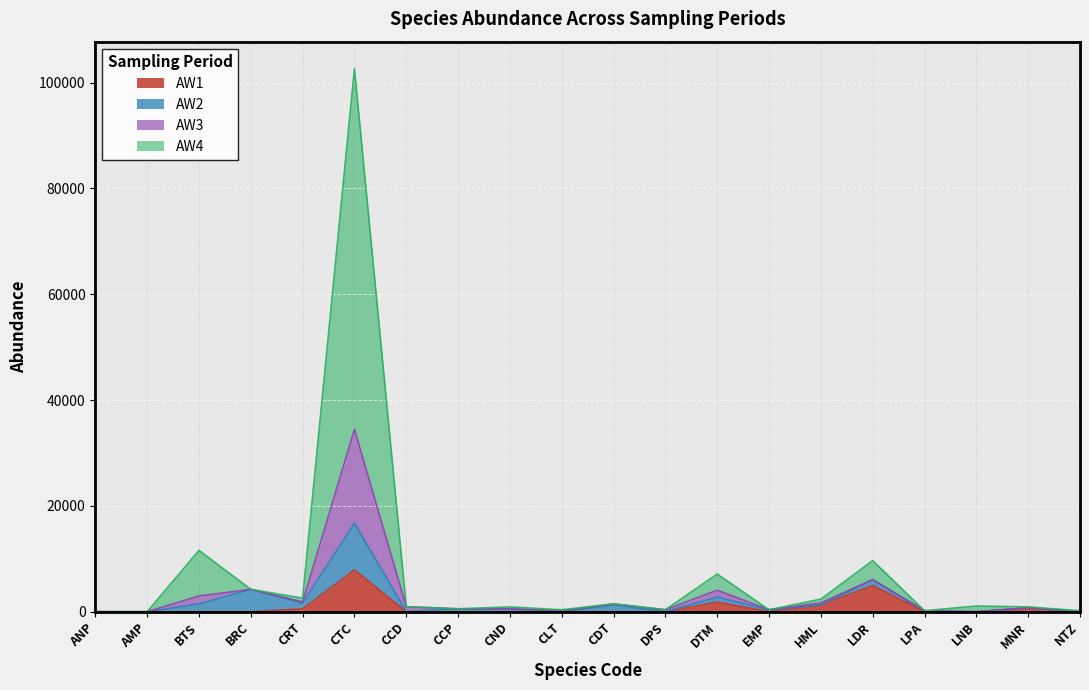

True or false: AW3 and AW4 intersect in this chart.

False